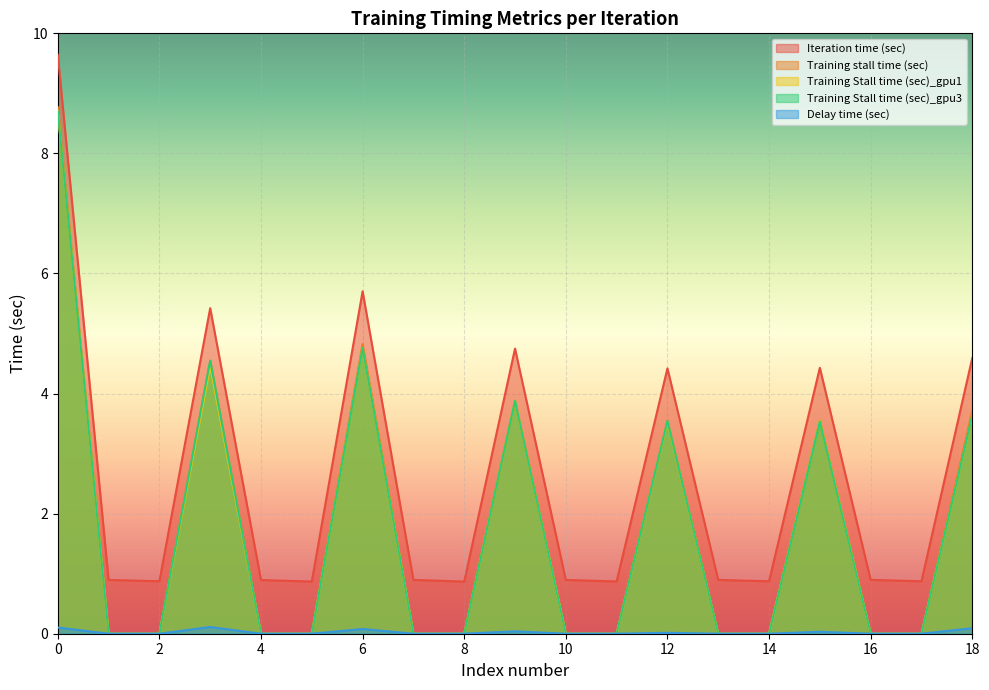

Is the value of Training stall time (sec) at 11 greater than the value of Training Stall time (sec)_gpu3 at 0?

No